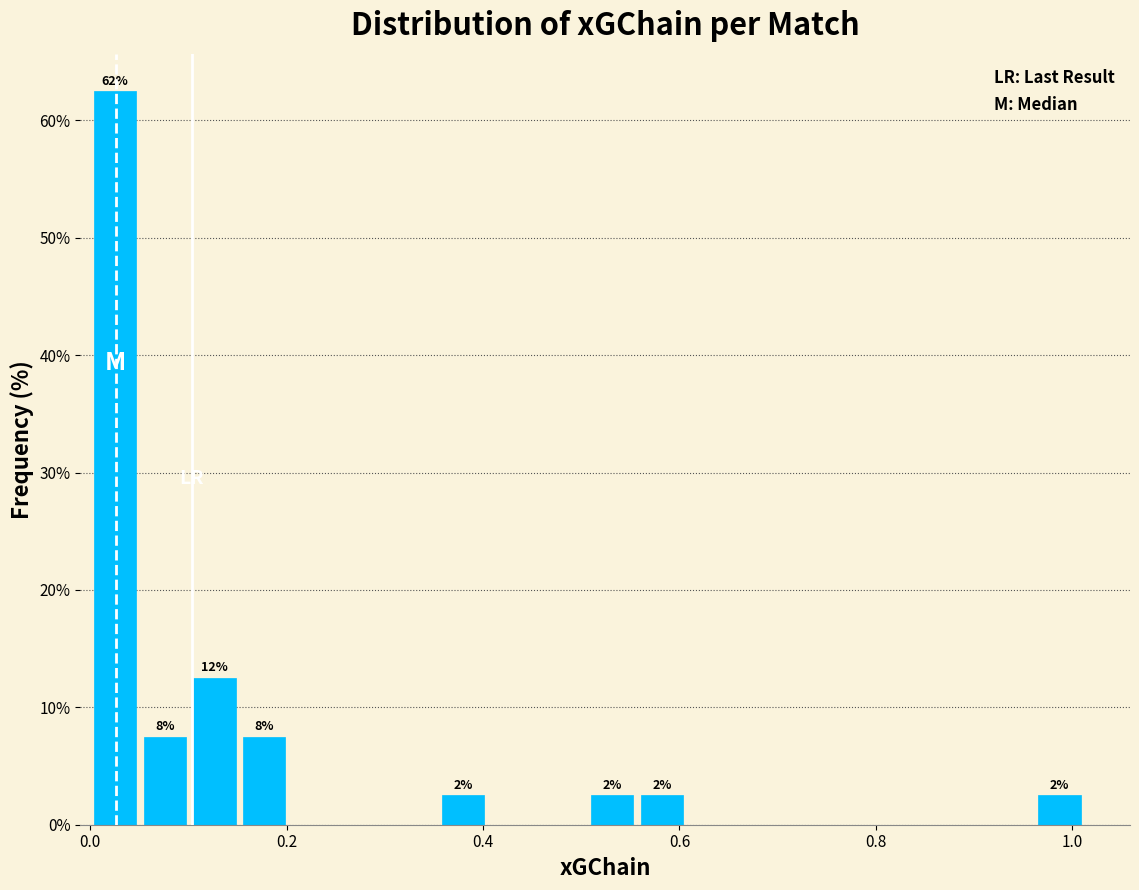

Read against the x-axis, roughly where is the centre of the tallest bar?

0.02